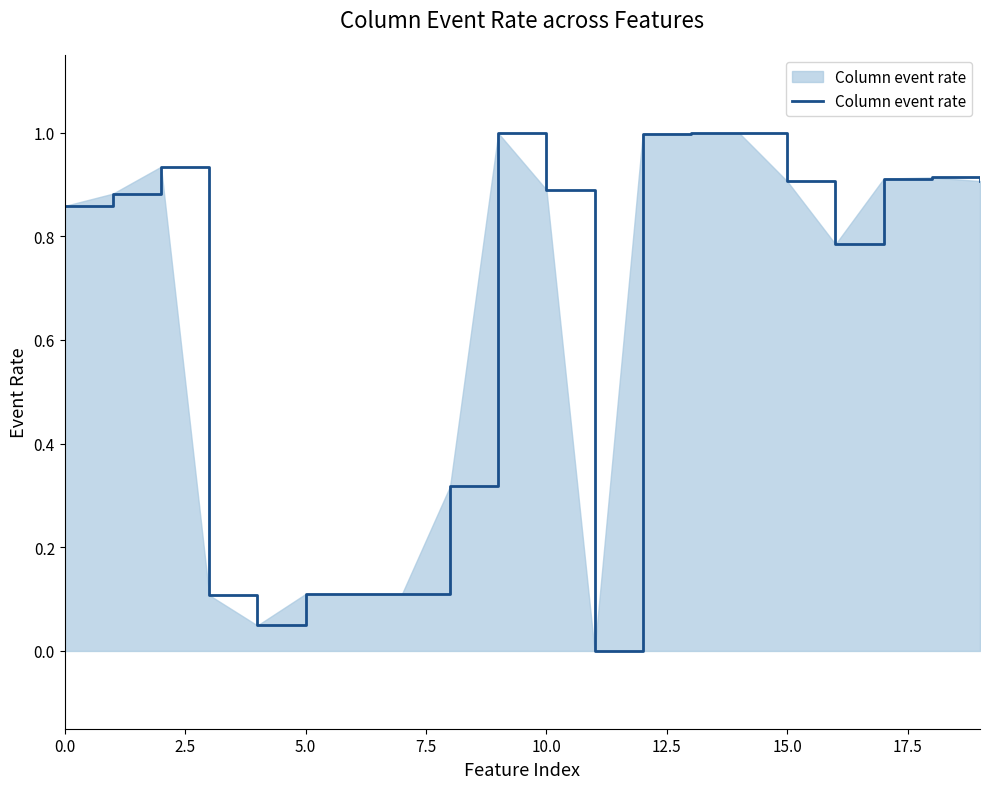

What is the greatest value displayed?

1.0